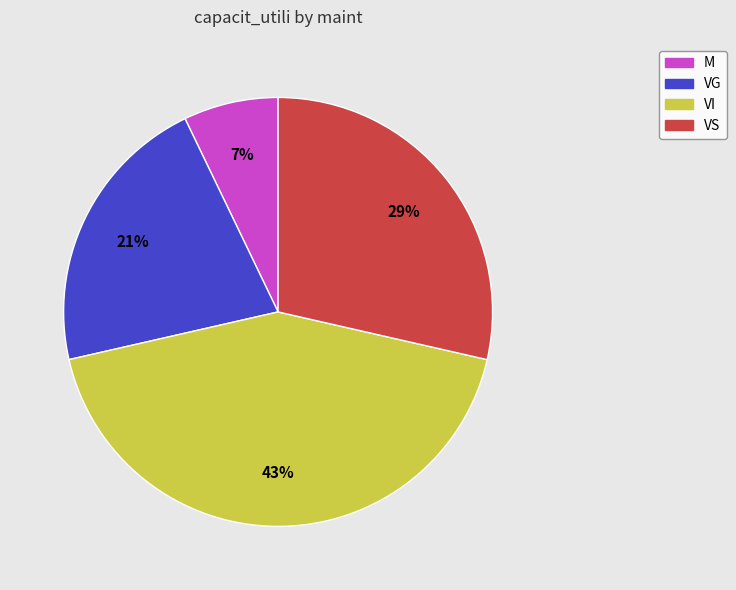

To the nearest percent, what is the difference between the largest and smallest slice percentages?

36%